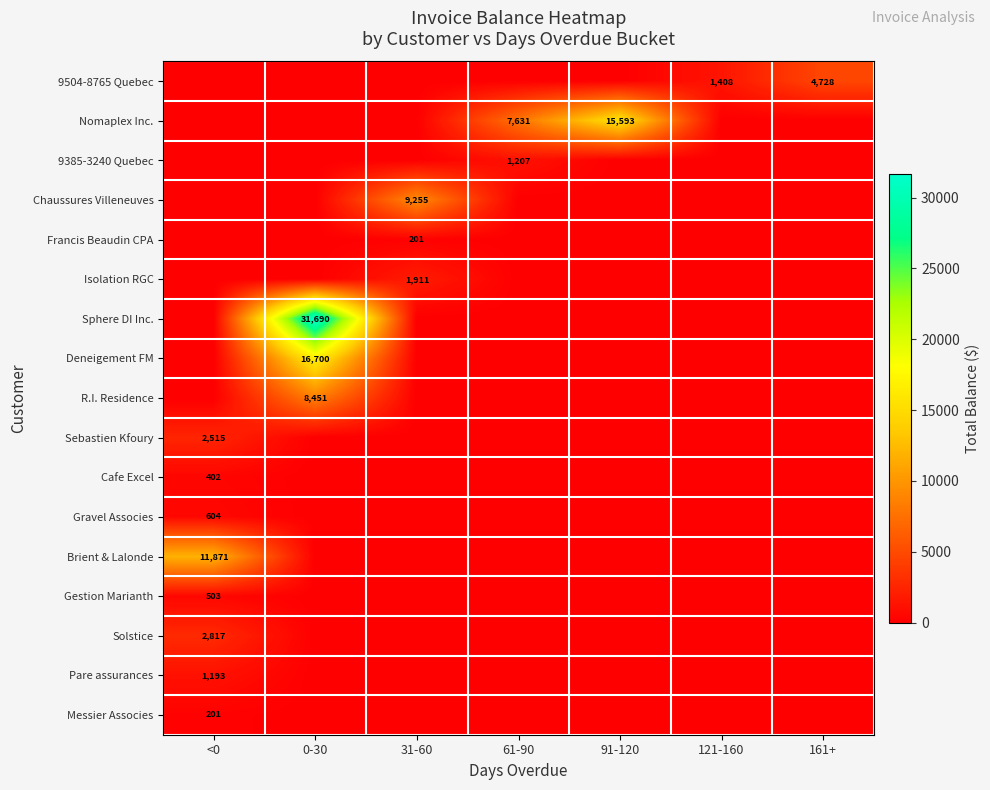

What is the difference between the highest and lowest values at 161+?

4728.4